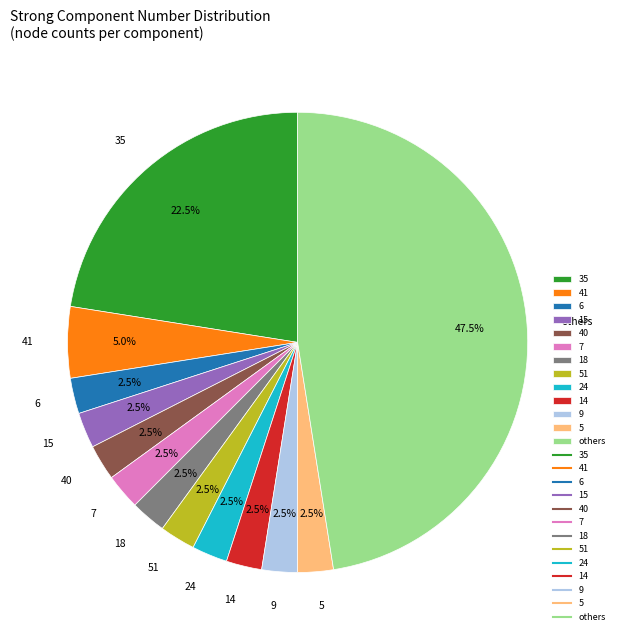

Which category has the biggest portion of the pie?

others